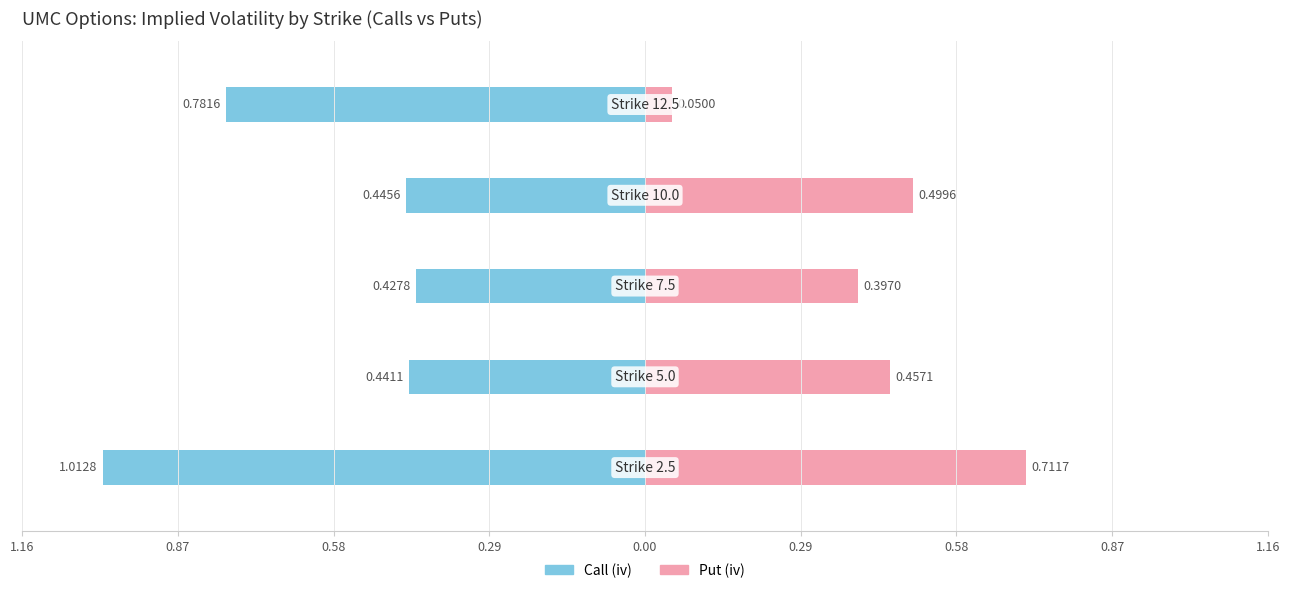

What position from the left is 0.29?

4